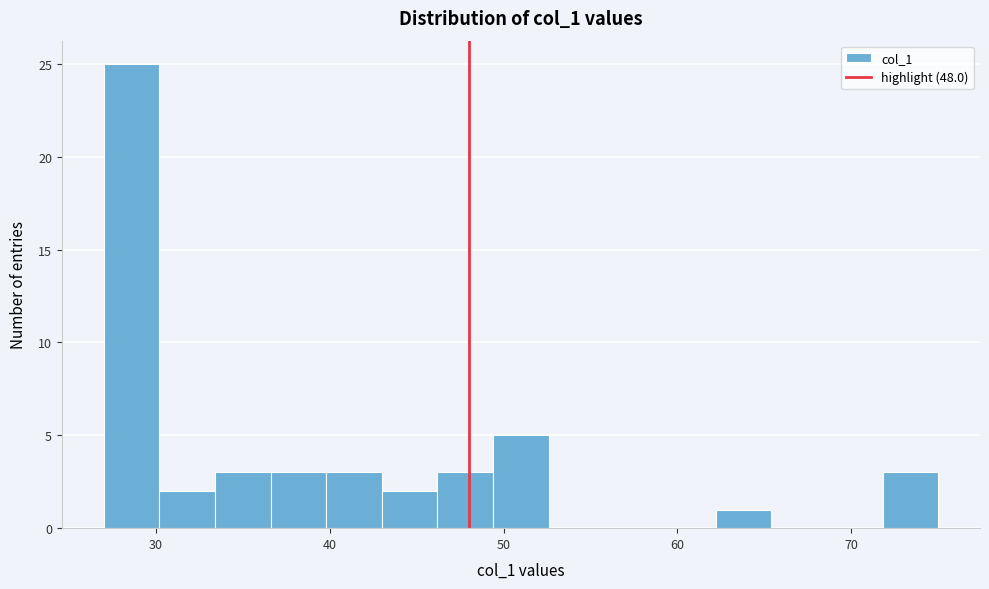

Around what value on the x-axis is the tallest bar? Give the approximate position of its centre, as read against the axis.

29